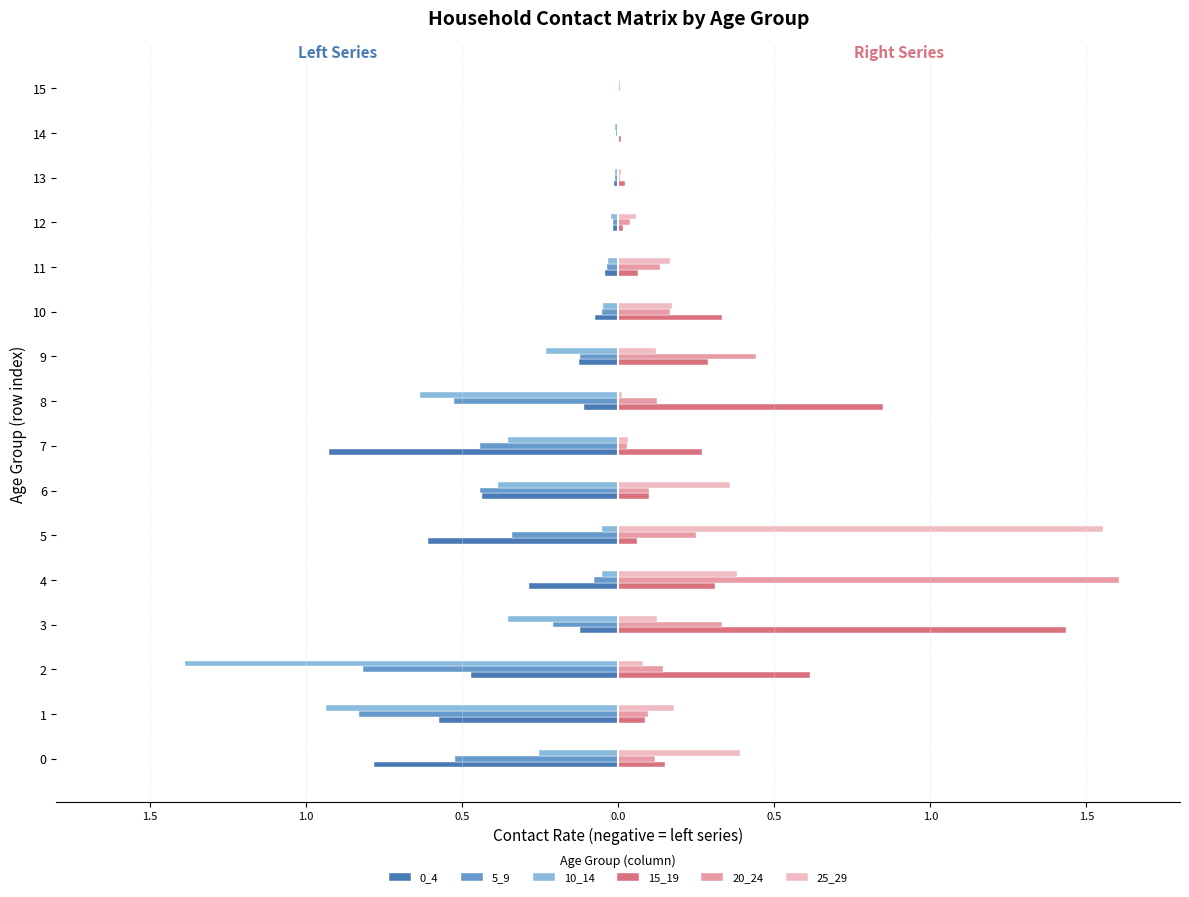

What is the label of the 6th bar from the right?

10